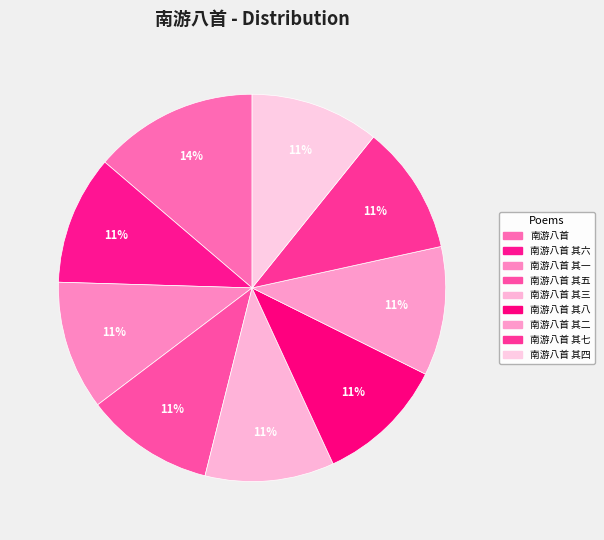

Count the number of slices in the pie.

9